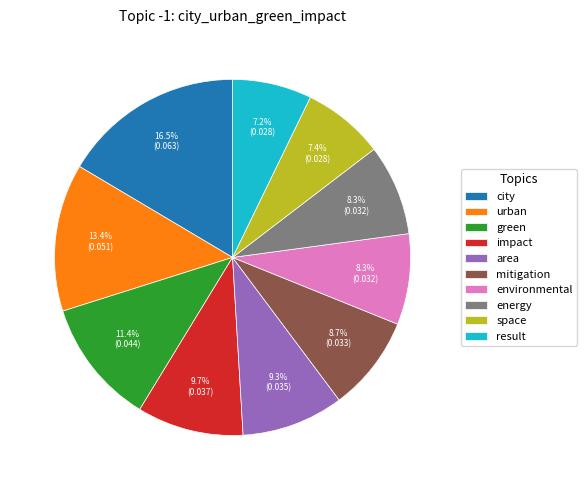

To the nearest percent, what is the average slice percentage?

10%